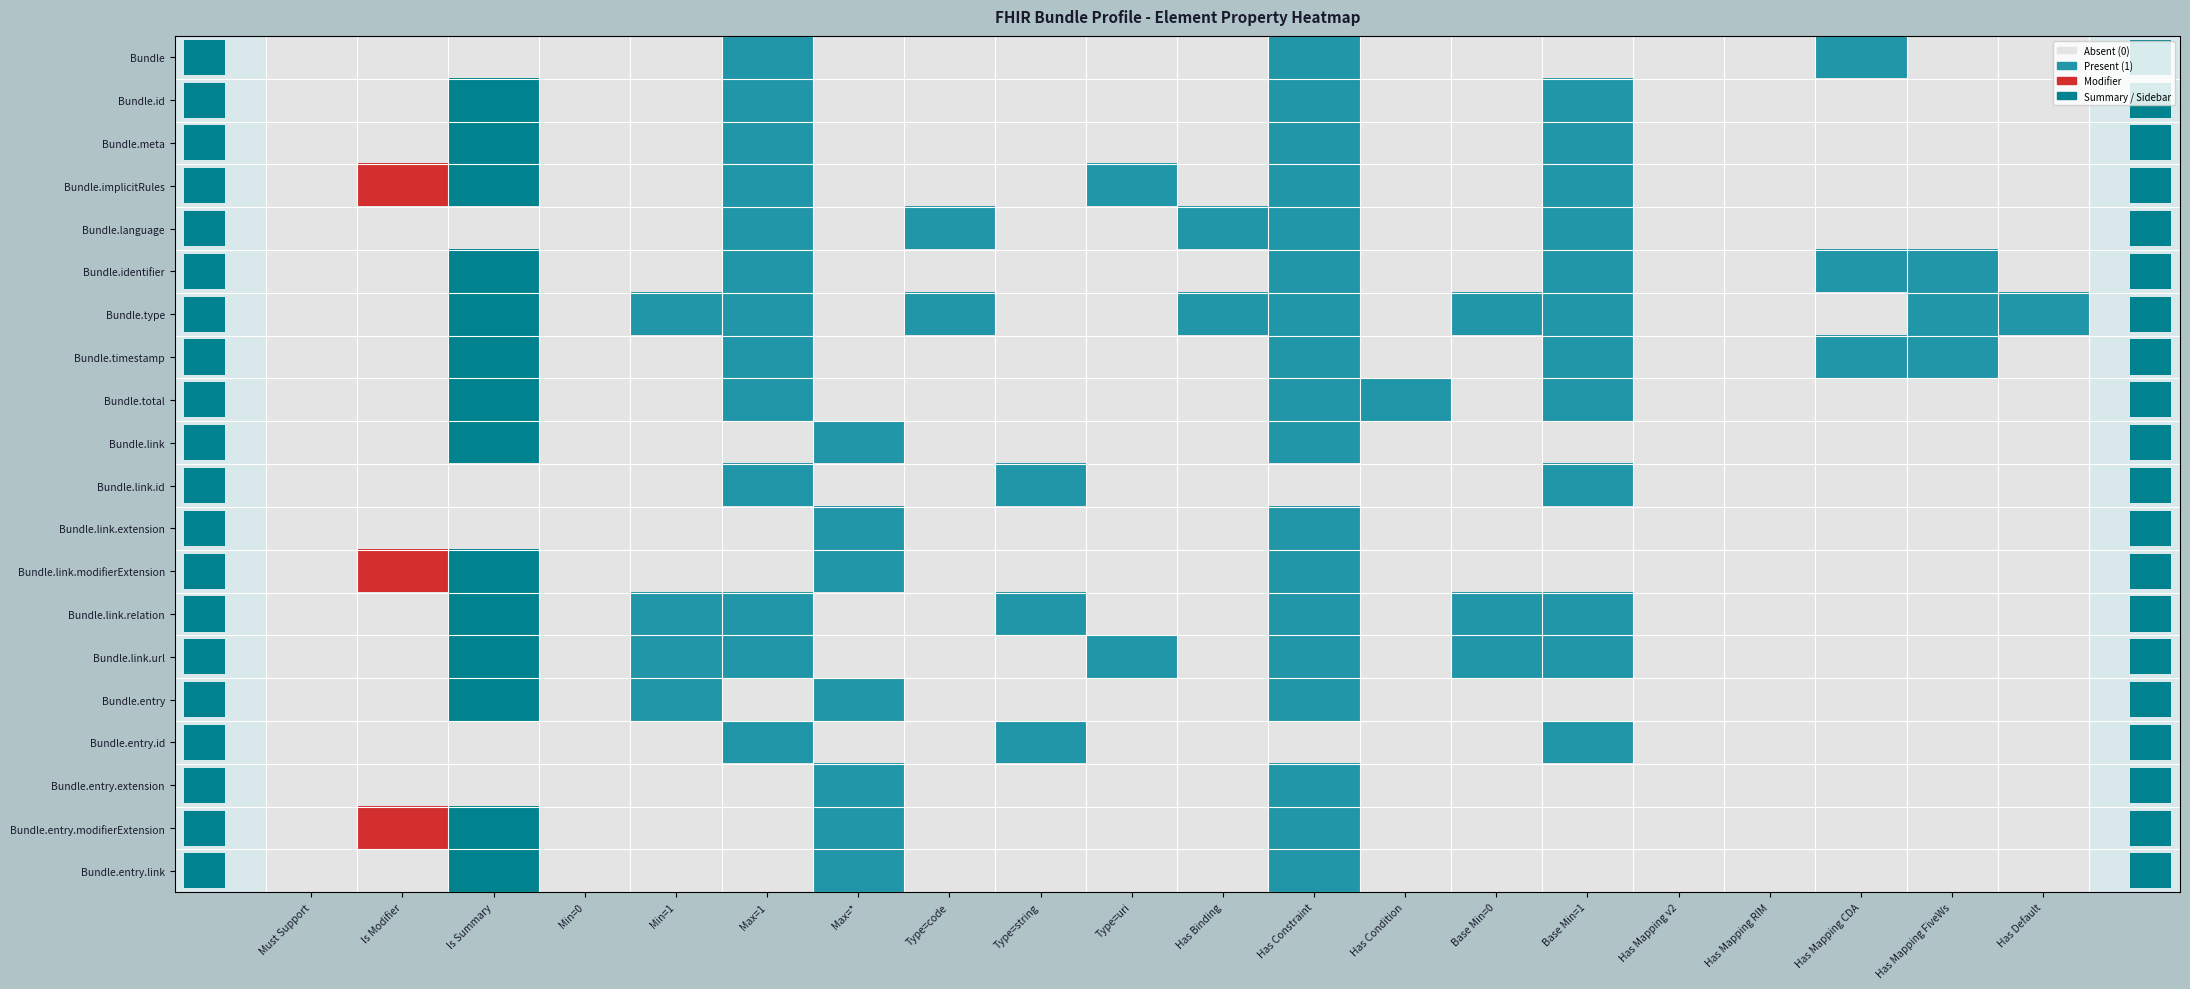

How many distinct data groups are displayed?

20